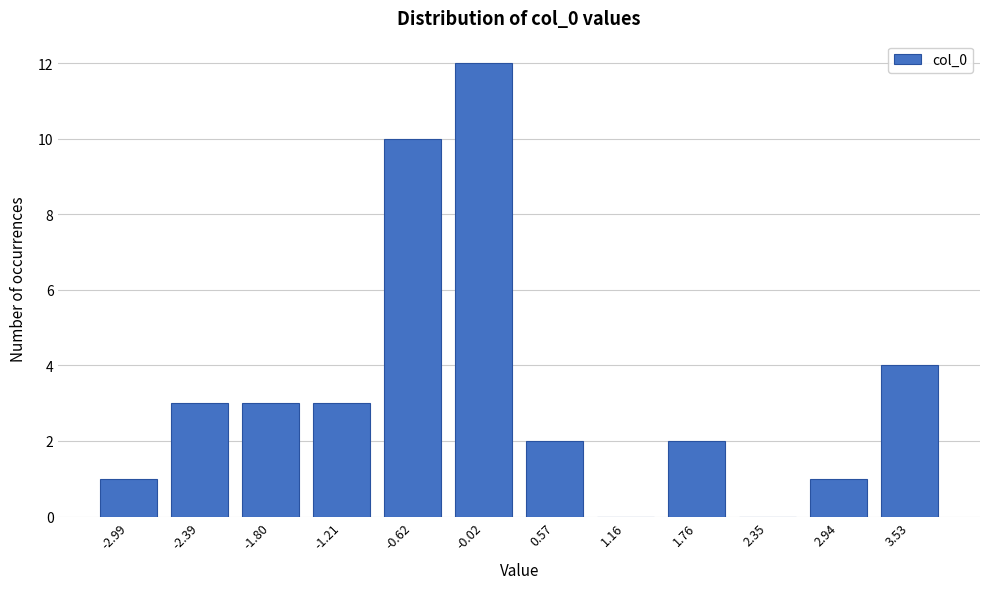

Reading left to right, extract all data points from this chart.

-2.99=1	-2.39=3	-1.80=3	-1.21=3	-0.62=10	-0.02=12	0.57=2	1.16=0	1.76=2	2.35=0	2.94=1	3.53=4